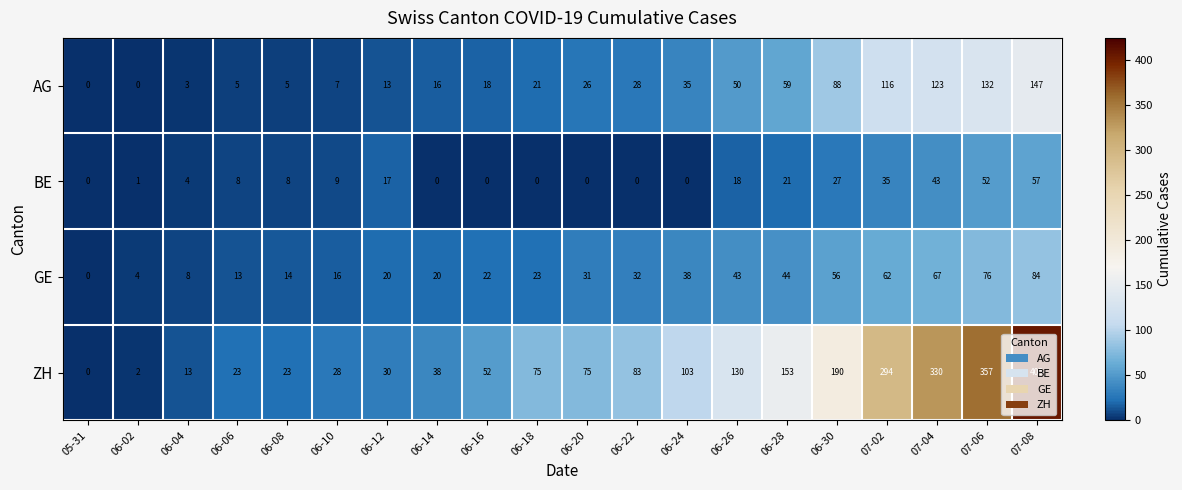

What is the difference between the maximum and minimum values in the ZH series?

405